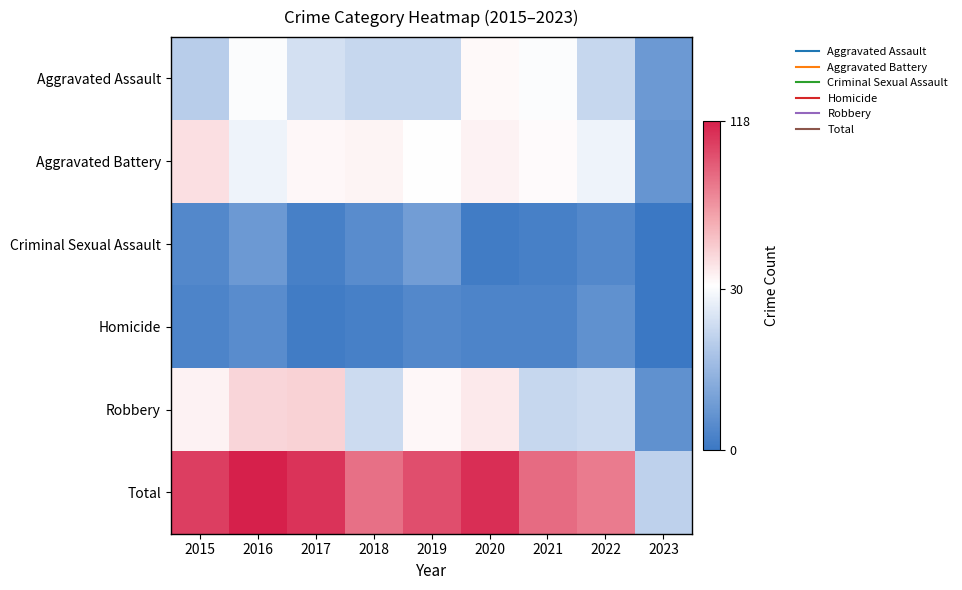

Which series has the largest total across all categories?

Total